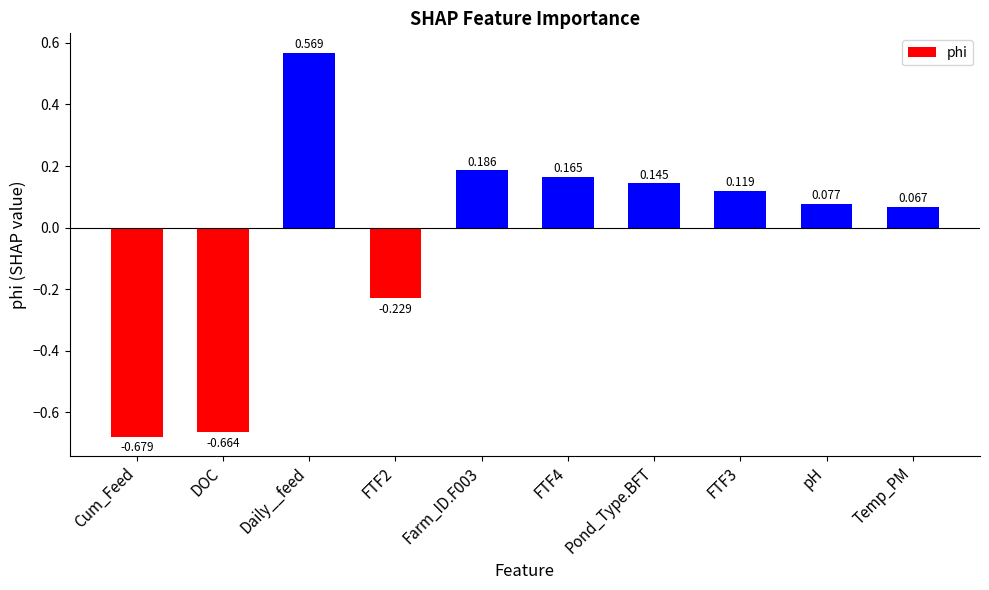

What is the label of the 5th bar from the right?

FTF4